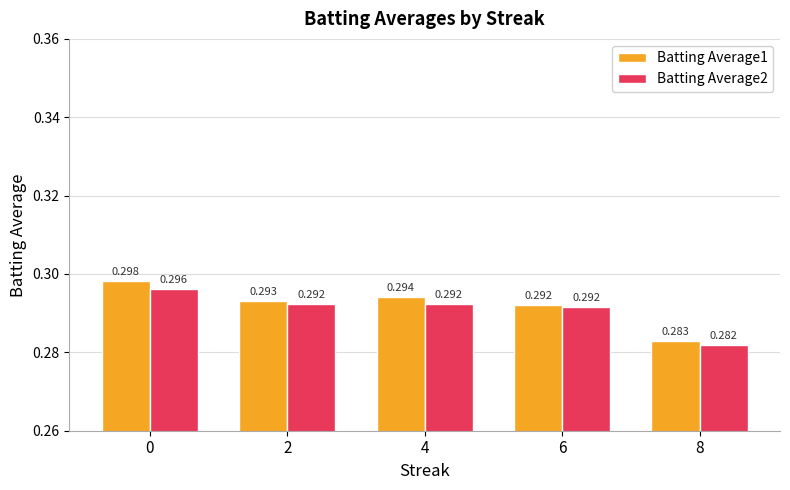

Is the value of Batting Average1 at 2 greater than the value of Batting Average2 at 2?

Yes